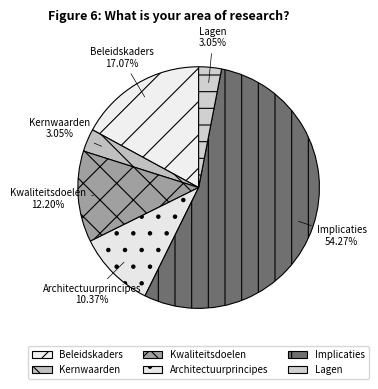

How many segments does this pie chart have?

6